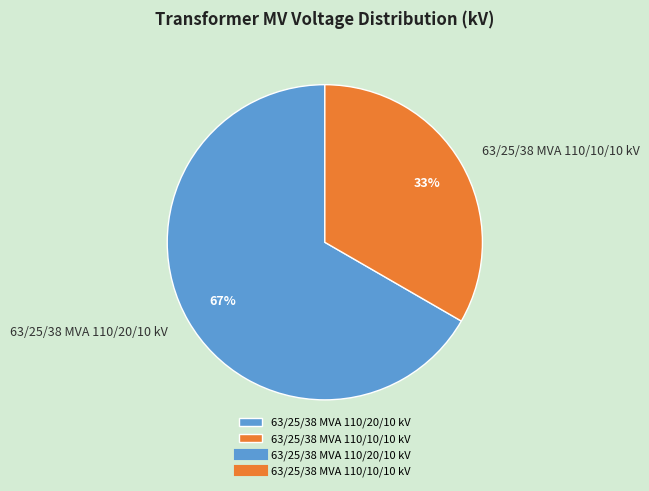

What percentage is the 63/25/38 MVA 110/10/10 kV slice, to the nearest percent?

33%